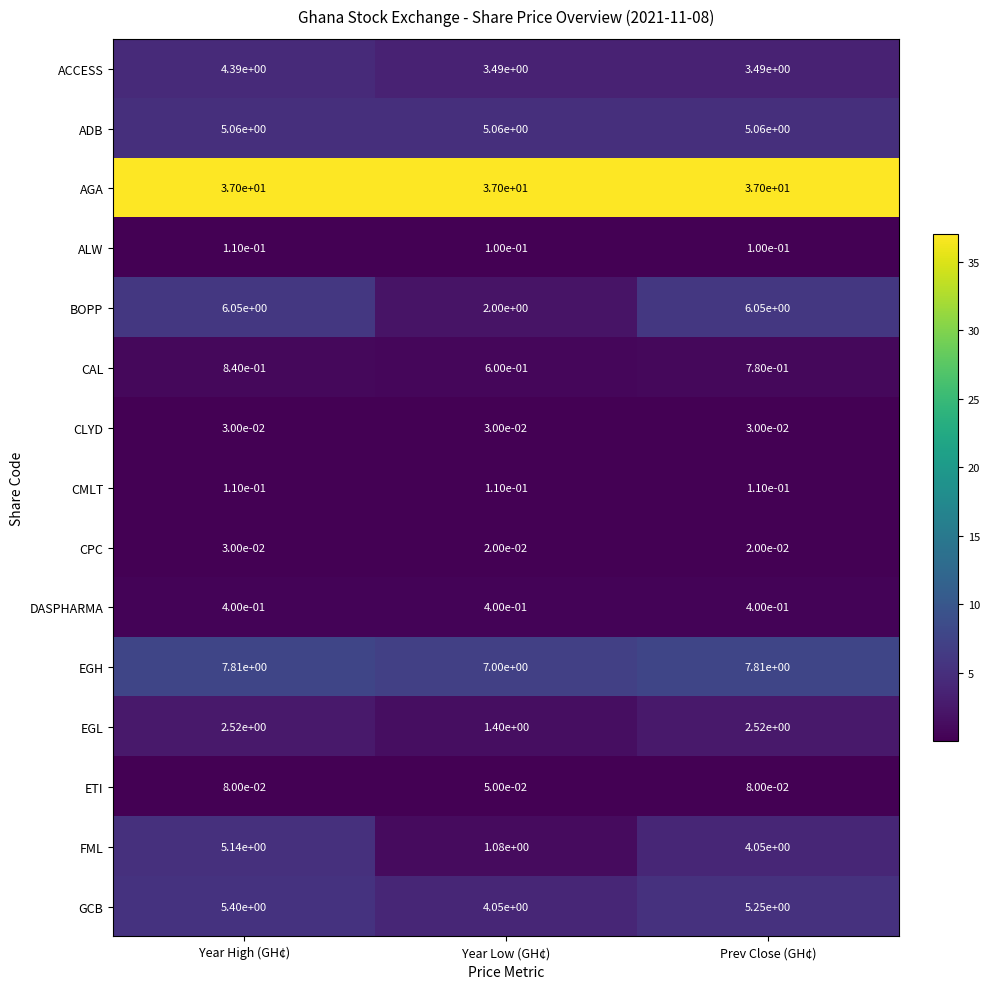

Rank the series at Prev Close (GH¢) from highest to lowest value.

AGA, EGH, BOPP, GCB, ADB, FML, ACCESS, EGL, CAL, DASPHARMA, CMLT, ALW, ETI, CLYD, CPC